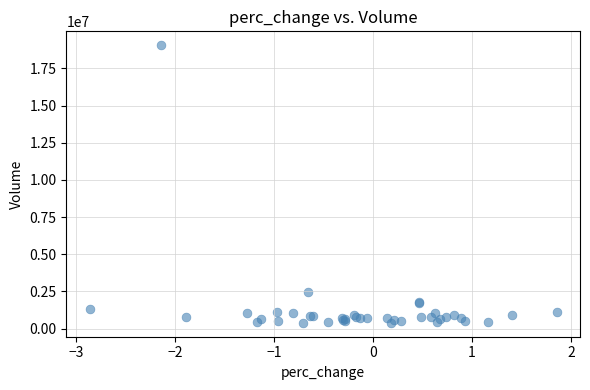

What Y value in the scatter plot is closest to 9724350?

2434800